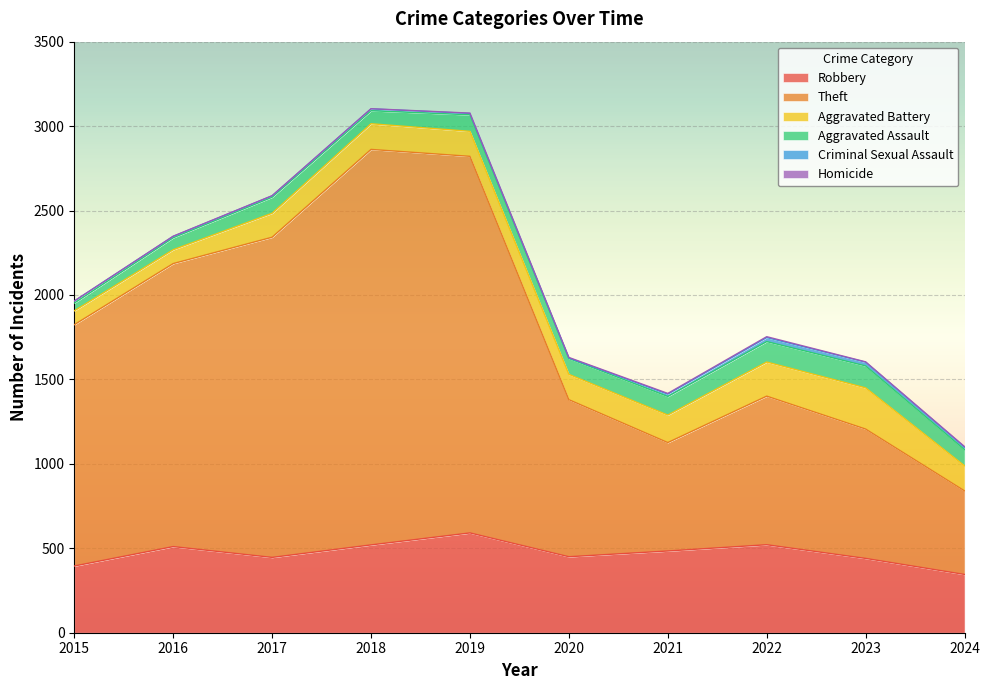

True or false: Homicide and Robbery intersect in this chart.

False